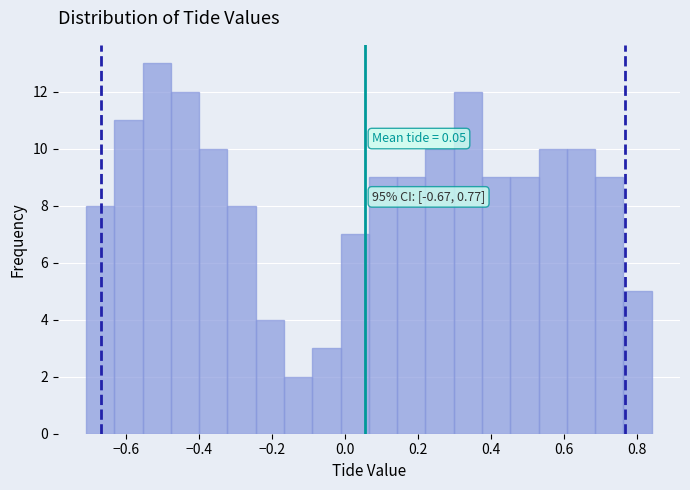

Around what value on the x-axis is the tallest bar? Give the approximate position of its centre, as read against the axis.

-0.52